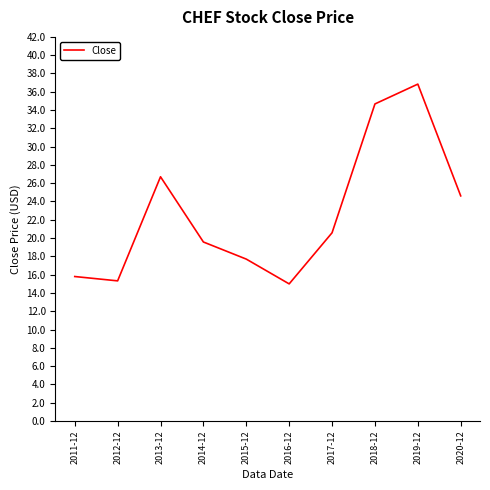

Which has a higher value, 2015-12 or 2017-12?

2017-12